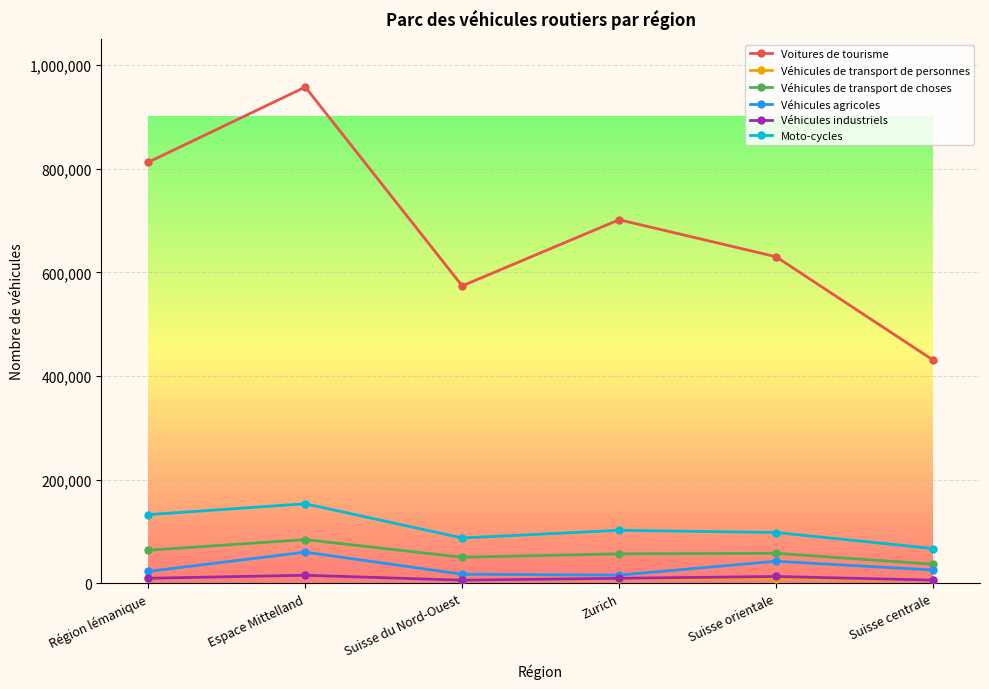

At which category is the sum across all series the highest?

Espace Mittelland